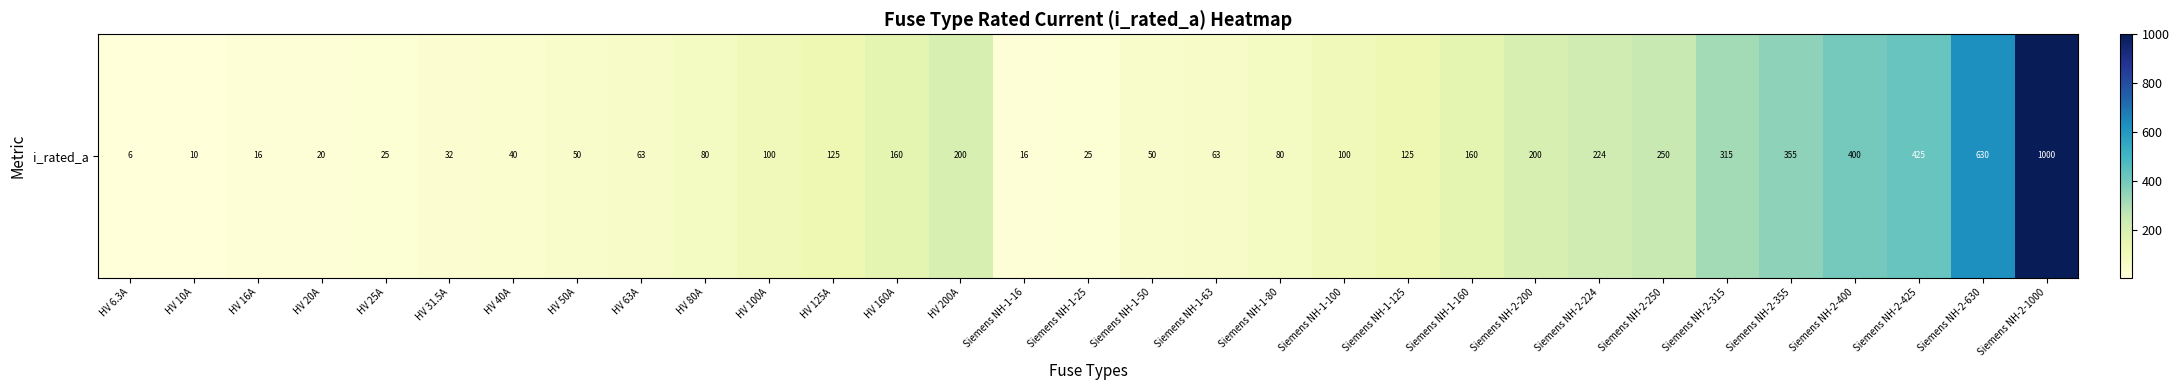

List the labels in order of value, largest first.

Siemens NH-2-1000, Siemens NH-2-630, Siemens NH-2-425, Siemens NH-2-400, Siemens NH-2-355, Siemens NH-2-315, Siemens NH-2-250, Siemens NH-2-224, HV 200A, Siemens NH-2-200, HV 160A, Siemens NH-1-160, HV 125A, Siemens NH-1-125, HV 100A, Siemens NH-1-100, HV 80A, Siemens NH-1-80, HV 63A, Siemens NH-1-63, HV 50A, Siemens NH-1-50, HV 40A, HV 31.5A, HV 25A, Siemens NH-1-25, HV 20A, HV 16A, Siemens NH-1-16, HV 10A, HV 6.3A